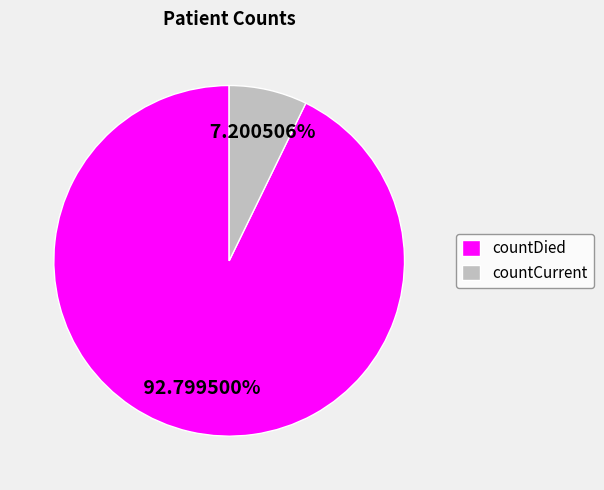

To the nearest percent, what is the difference between the largest and smallest slice percentages?

86%